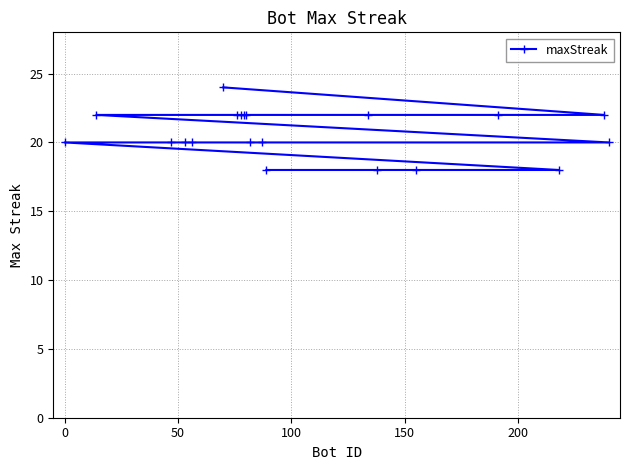

How many lines are shown in the chart?

1